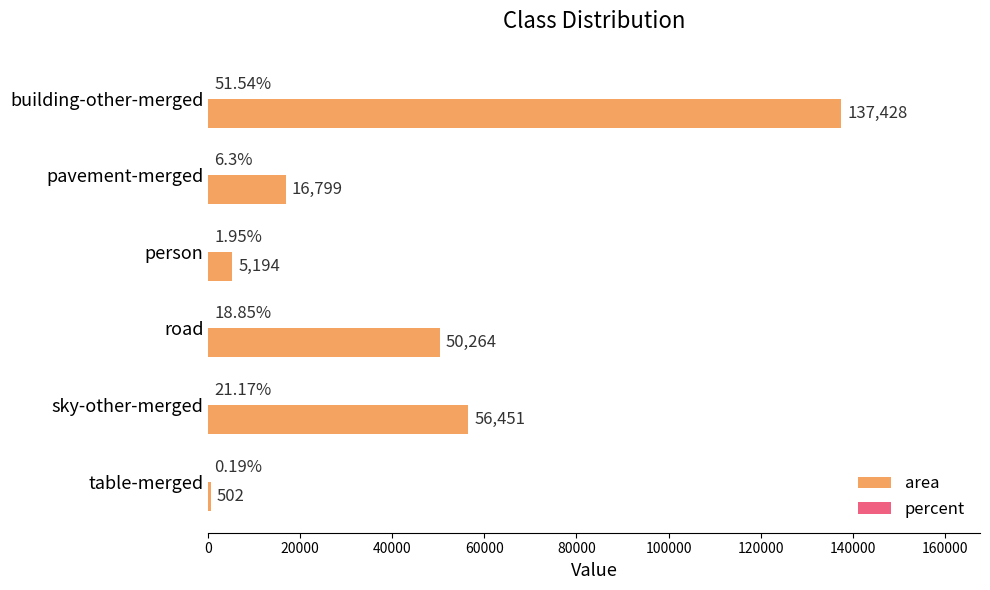

Which series has the largest total across all categories?

area